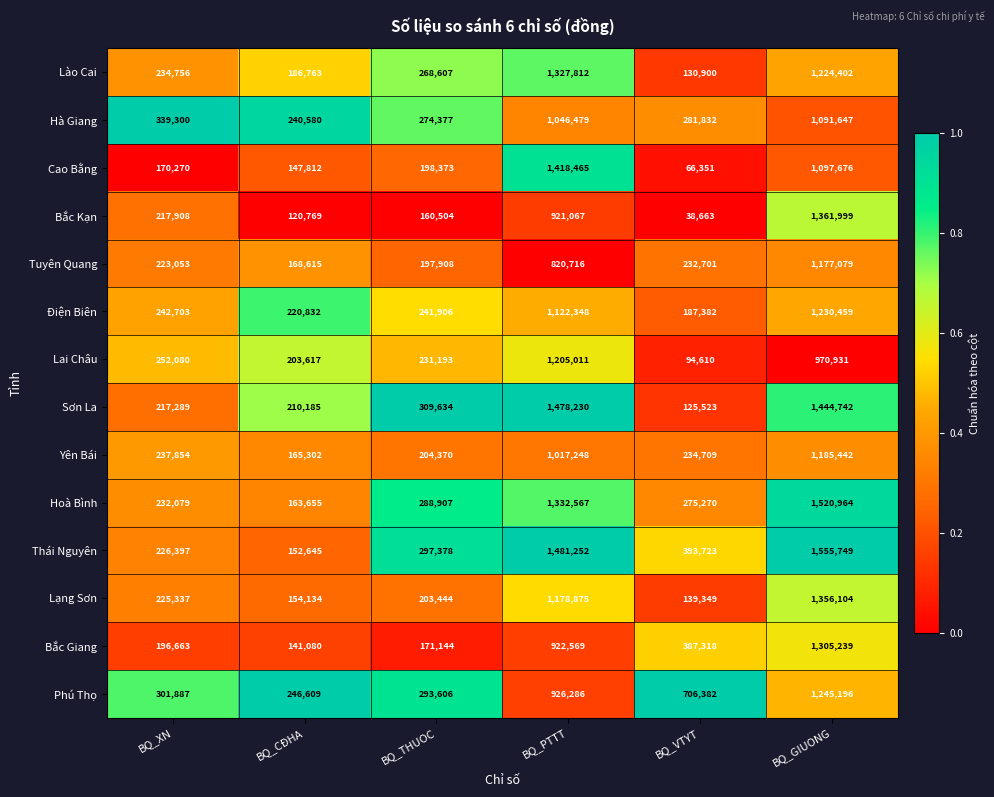

What is the total value across all series at BQ_GIUONG?

17767629